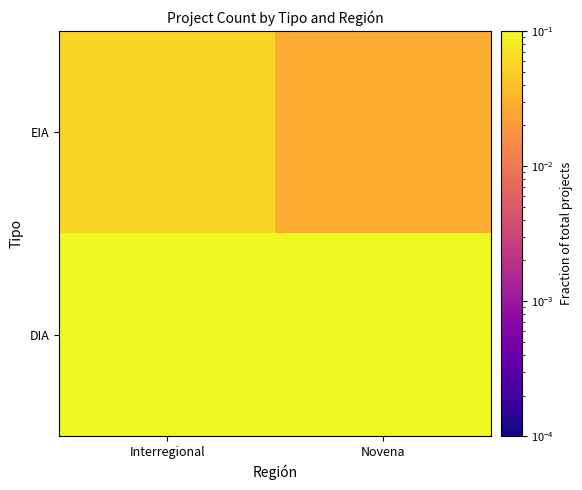

At how many categories does at least one series exceed 0?

2